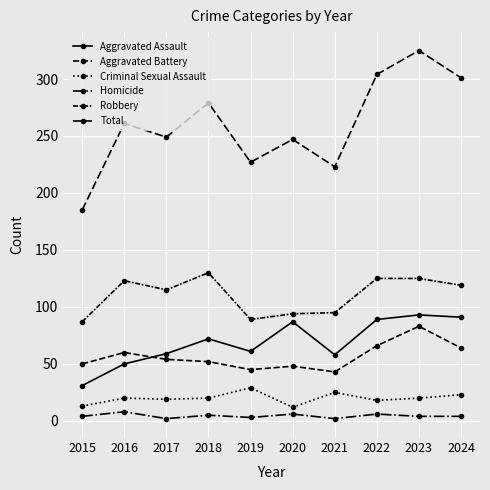

Is this an area chart (filled region under the line)?

No